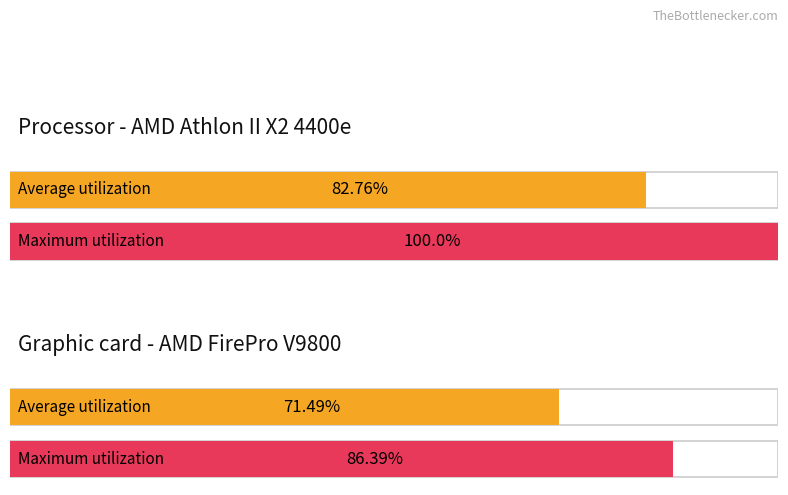

What is the average value of the Average utilization series?

77.1